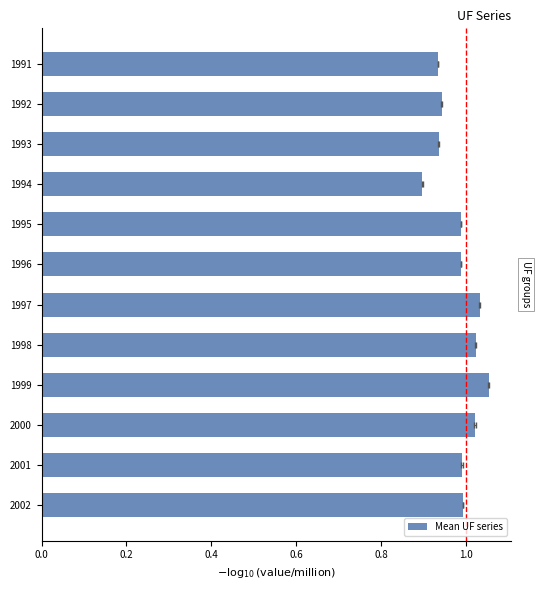

True or false: the data shows 1.3 at 1996.

False